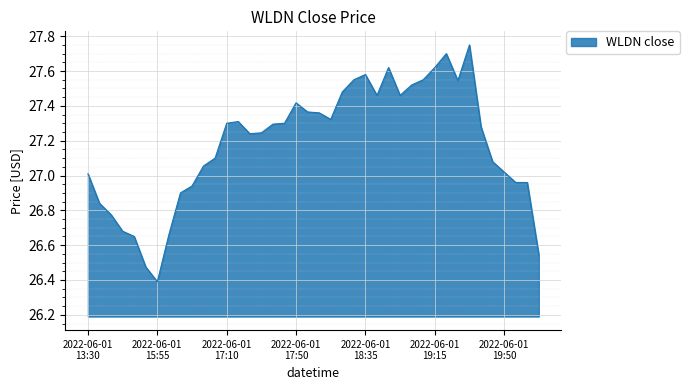

What is the difference between the maximum and minimum values?

1.4